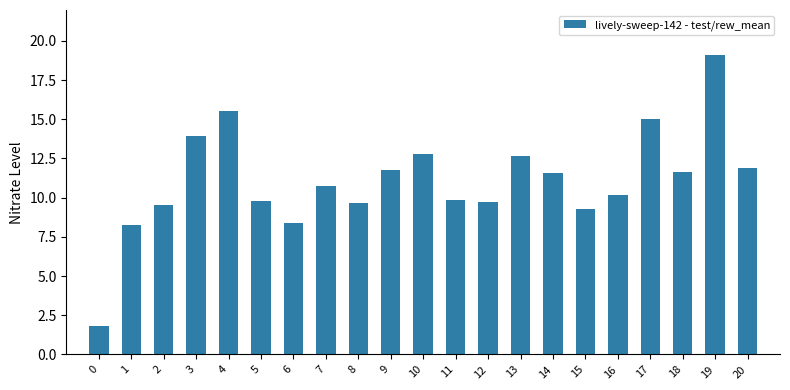

What is the smallest value displayed?

1.8